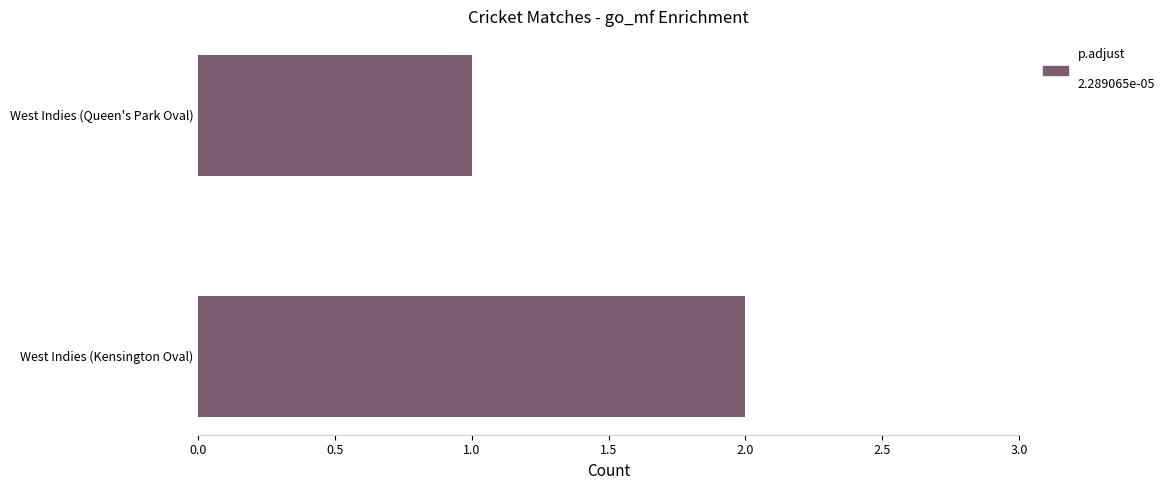

How many distinct data groups are displayed?

1